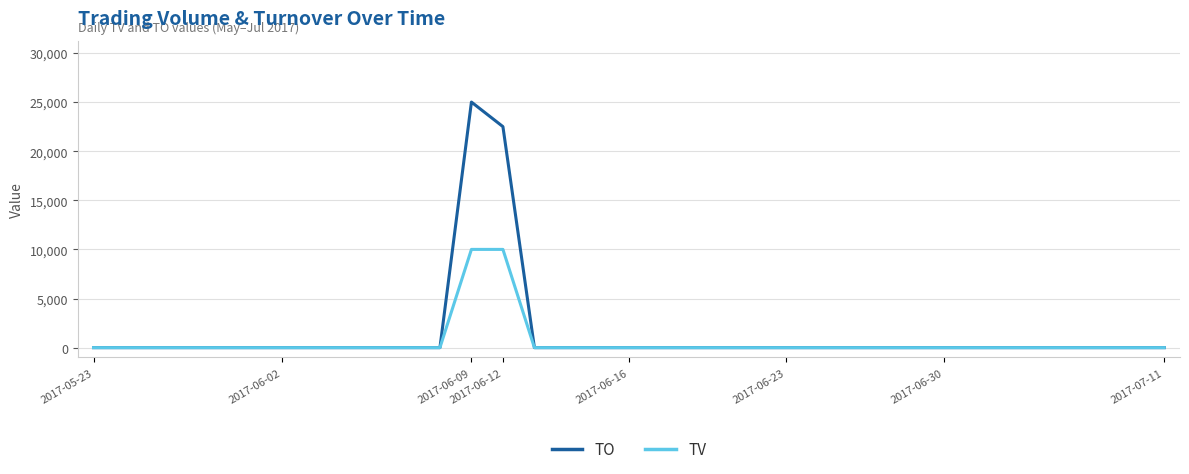

What is the average value of the TV series?

571